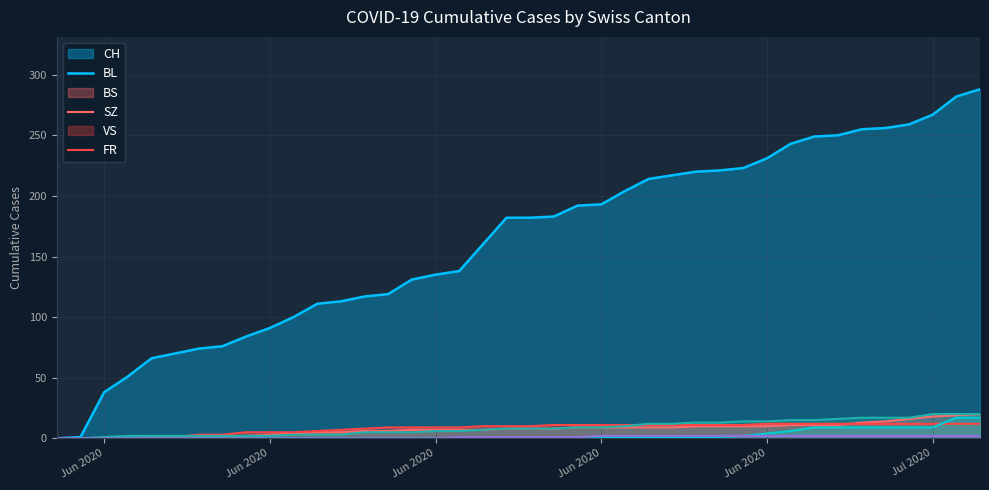

The VS series shows 2 at 2020-06-06. True or false?

True